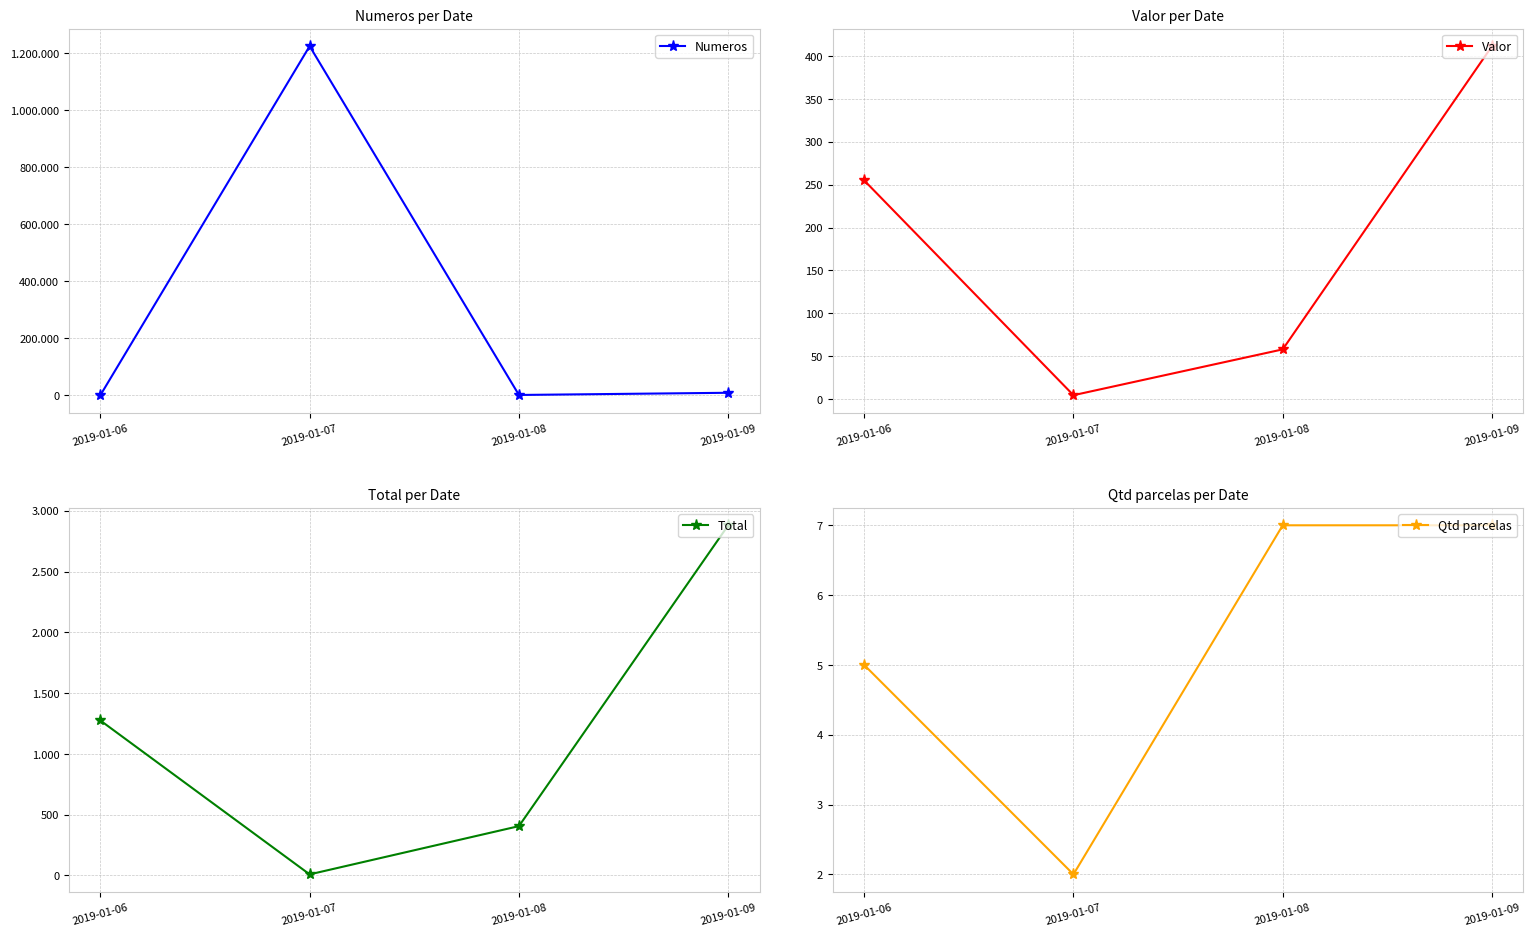

Reading left to right, list all the values displayed in this chart.

Numeros: 2.0	1225585.0	859.0	8552.0
Valor: 255.0	4.5	58.0	411.6
Total: 1275.0	9.1	406.0	2880.8
Qtd parcelas: 5.0	2.0	7.0	7.0